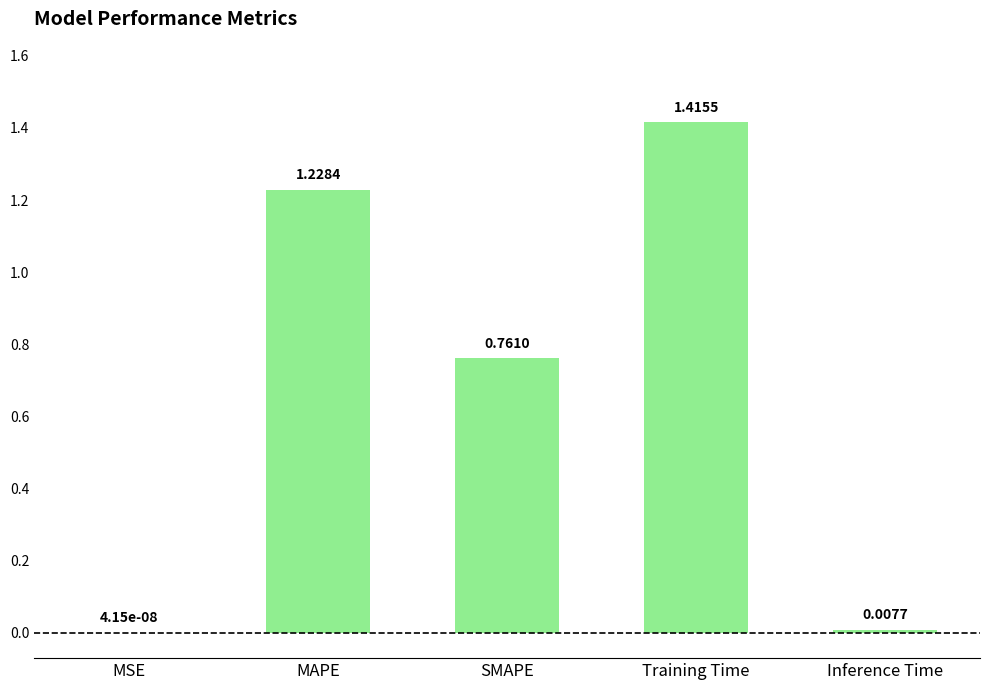

Between Training Time and Inference Time, which is larger?

Training Time